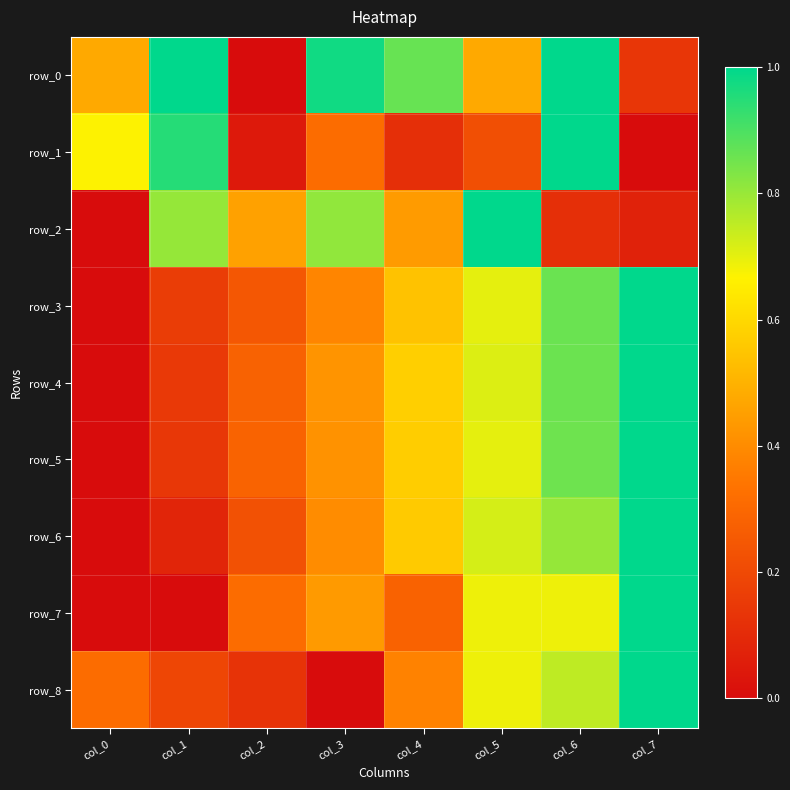

What is the total value across all series at col_5?

5.9